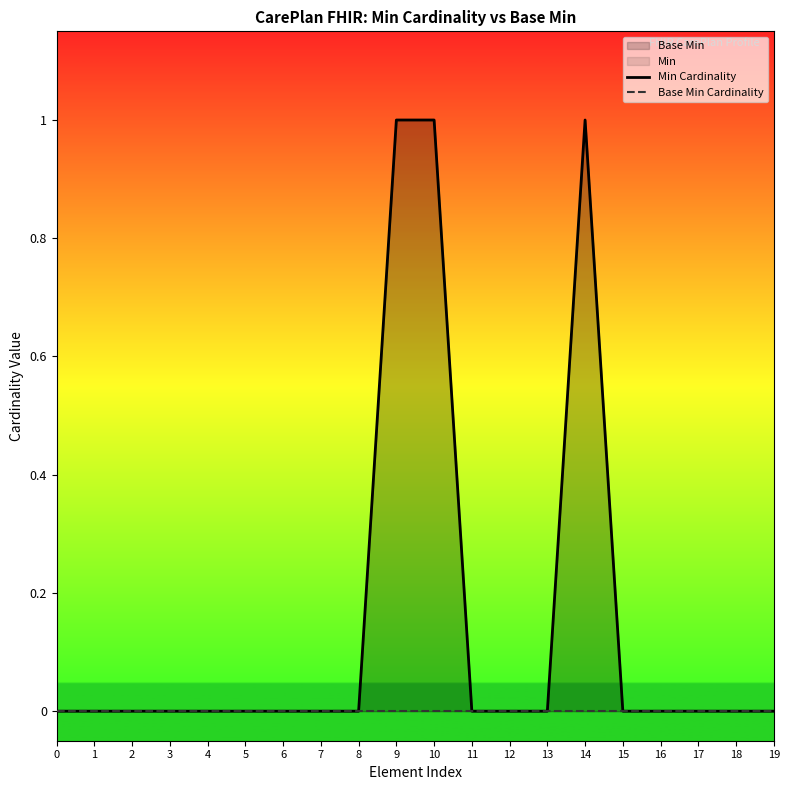

True or false: Min Cardinality and Base Min Cardinality intersect in this chart.

False